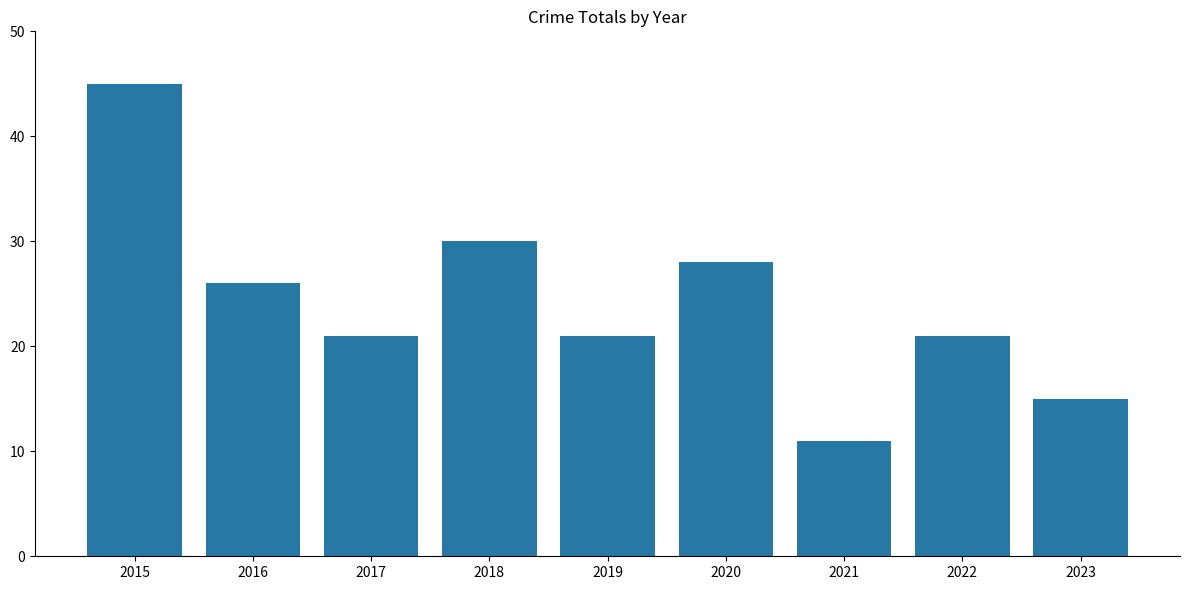

What is the value of the 8th bar from the left?

21